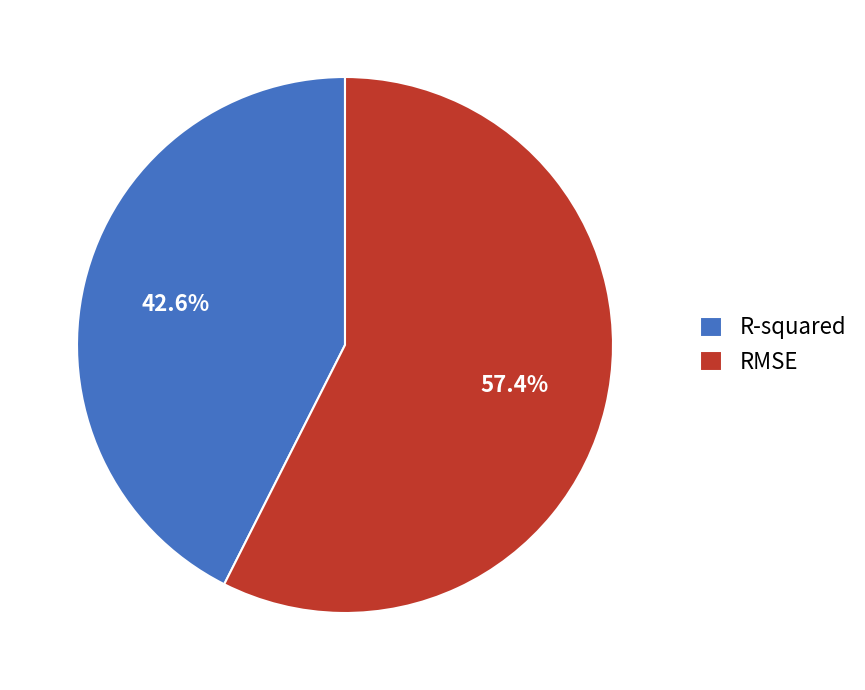

Which slice is the smallest?

R-squared